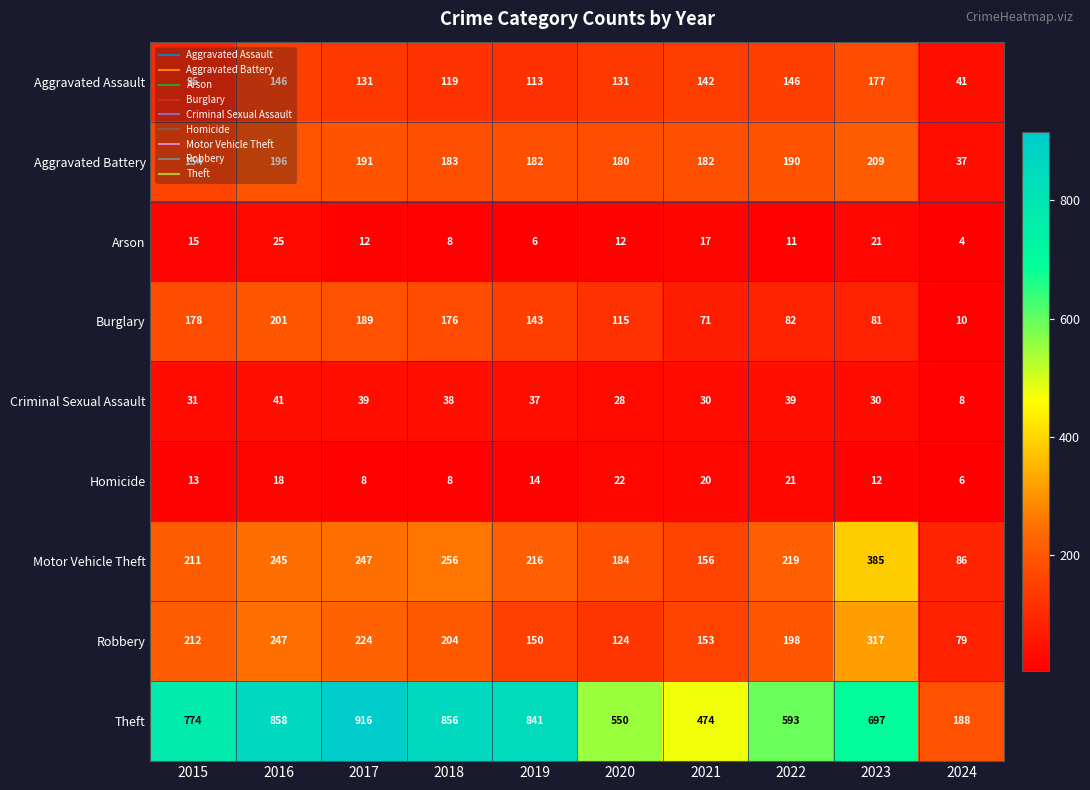

What is the total value across all series at 2021?

1245